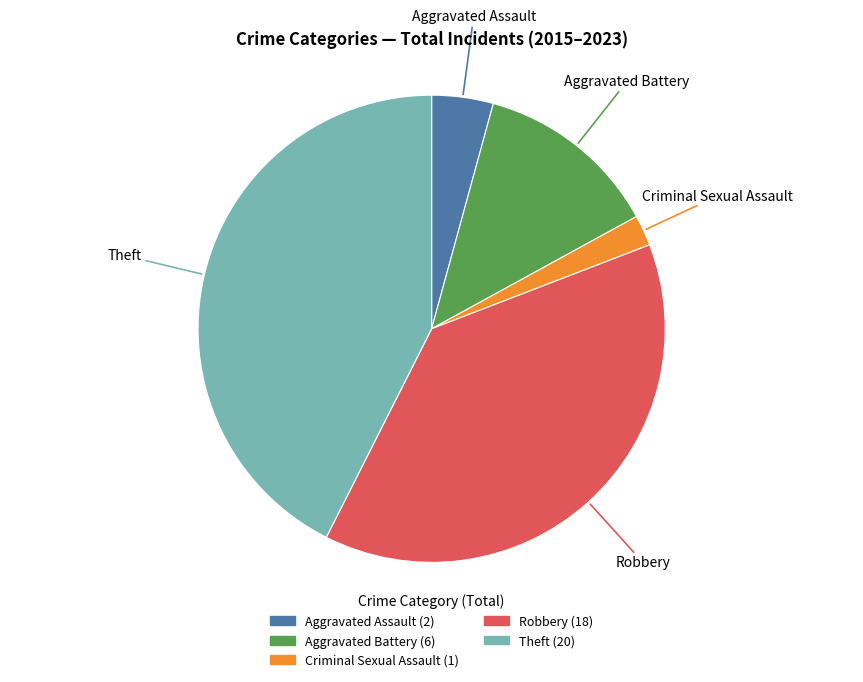

The Aggravated Battery slice represents 13% of the pie. True or false?

True